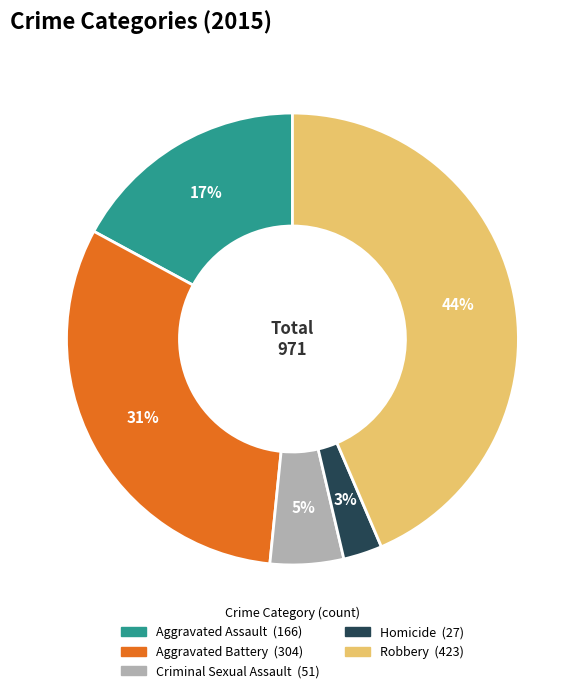

Which slice is the smallest?

Homicide